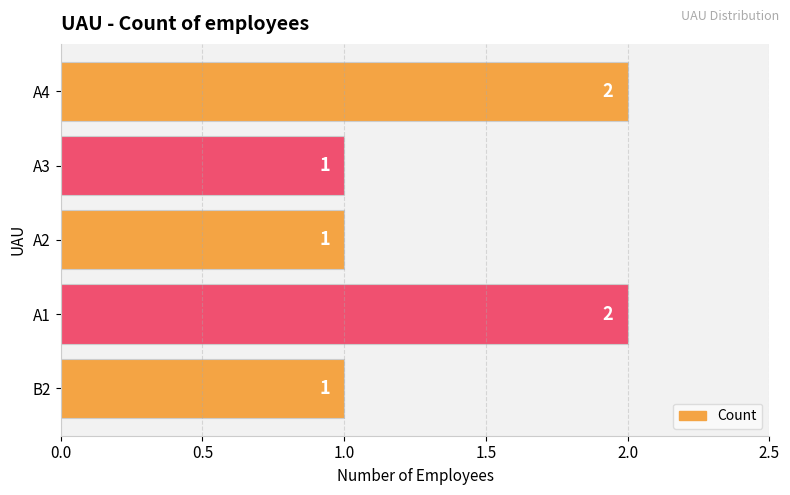

Approximately how many times larger is the value at A3 compared to A2?

1.0